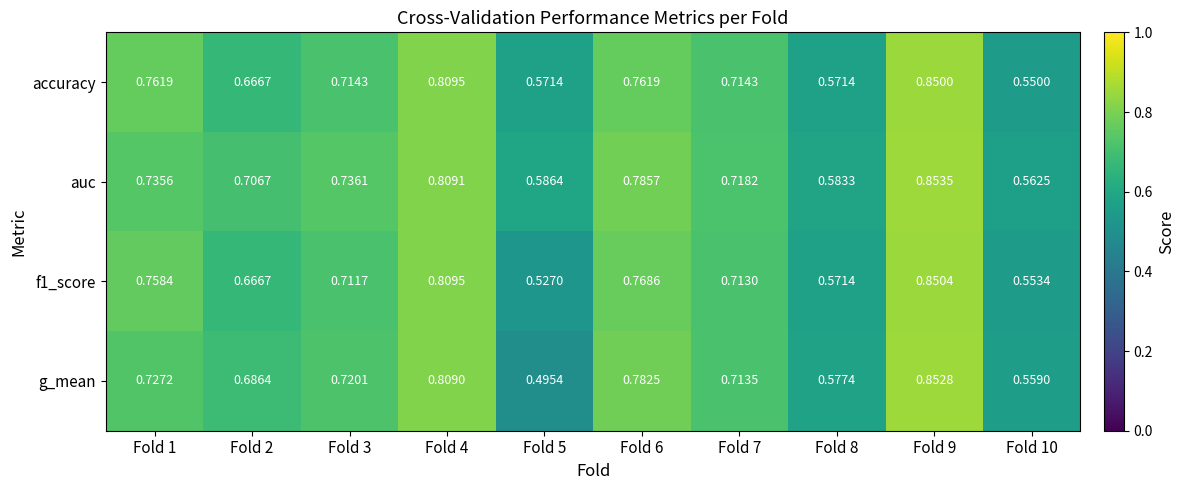

Is the value of f1_score at Fold 7 greater than the value of auc at Fold 7?

No